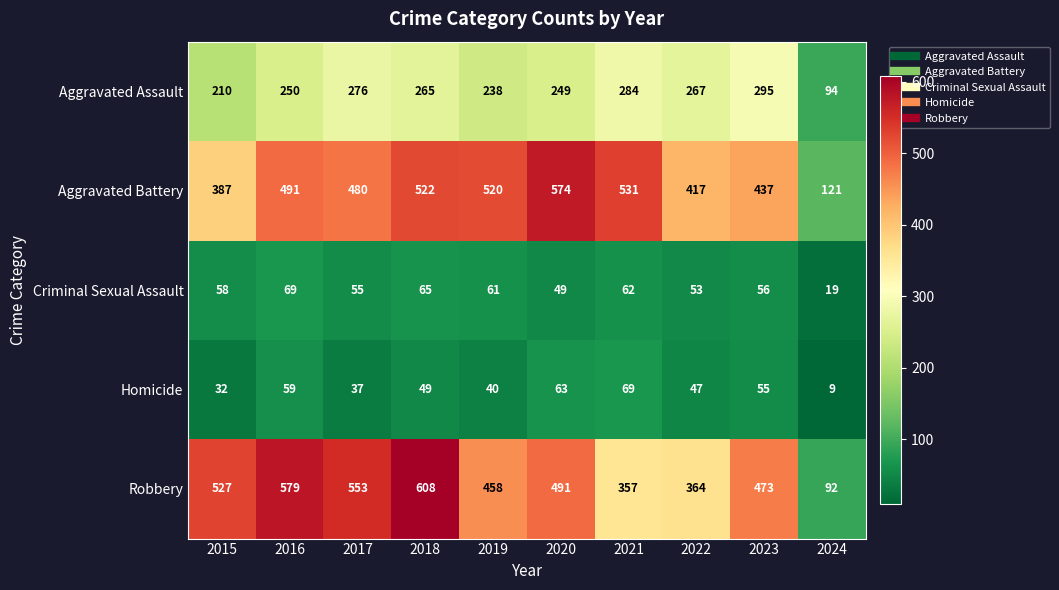

What is the difference between the maximum and minimum values in the Criminal Sexual Assault series?

50